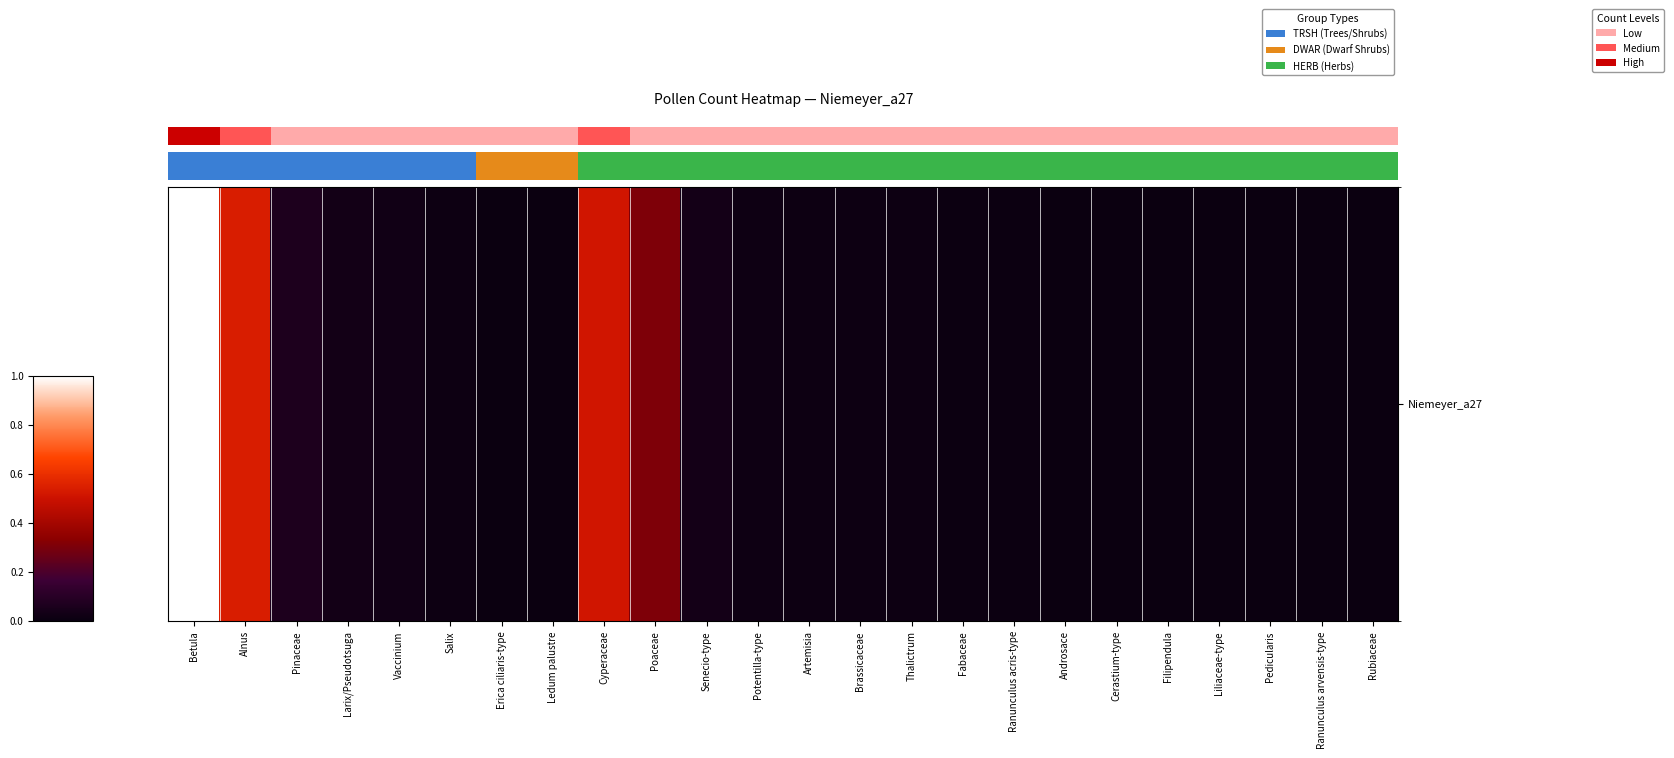

The value at Androsace is 0.0. True or false?

False